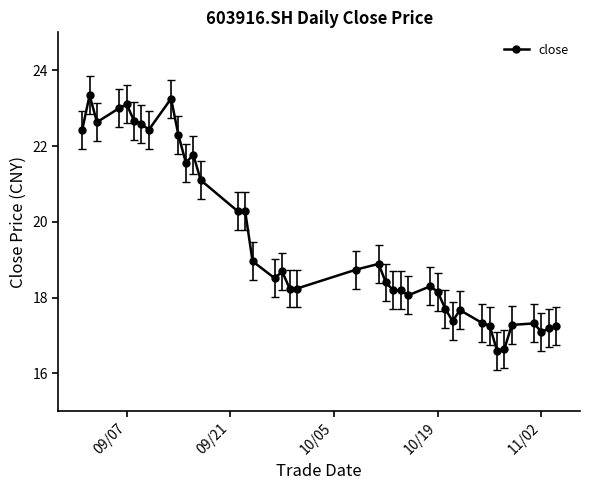

What is the difference between the maximum and minimum values?

6.7